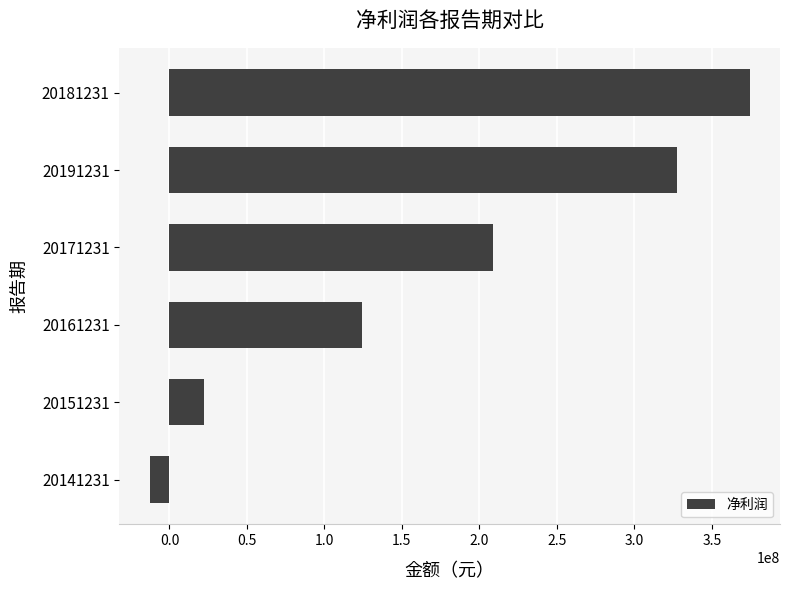

How many positive values are there?

5